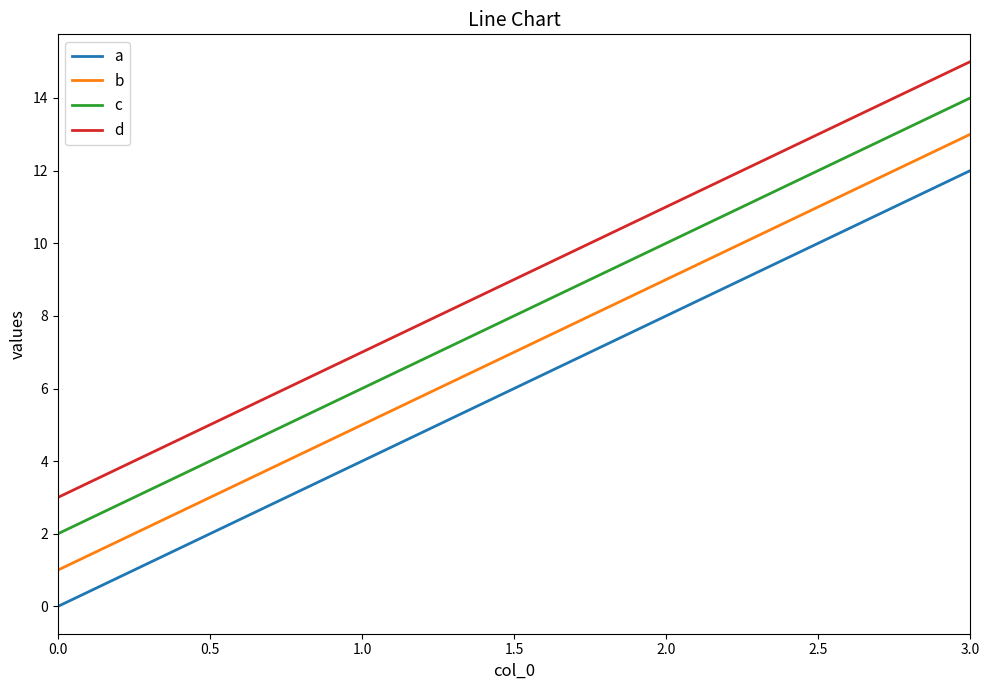

How many lines are shown in the chart?

4